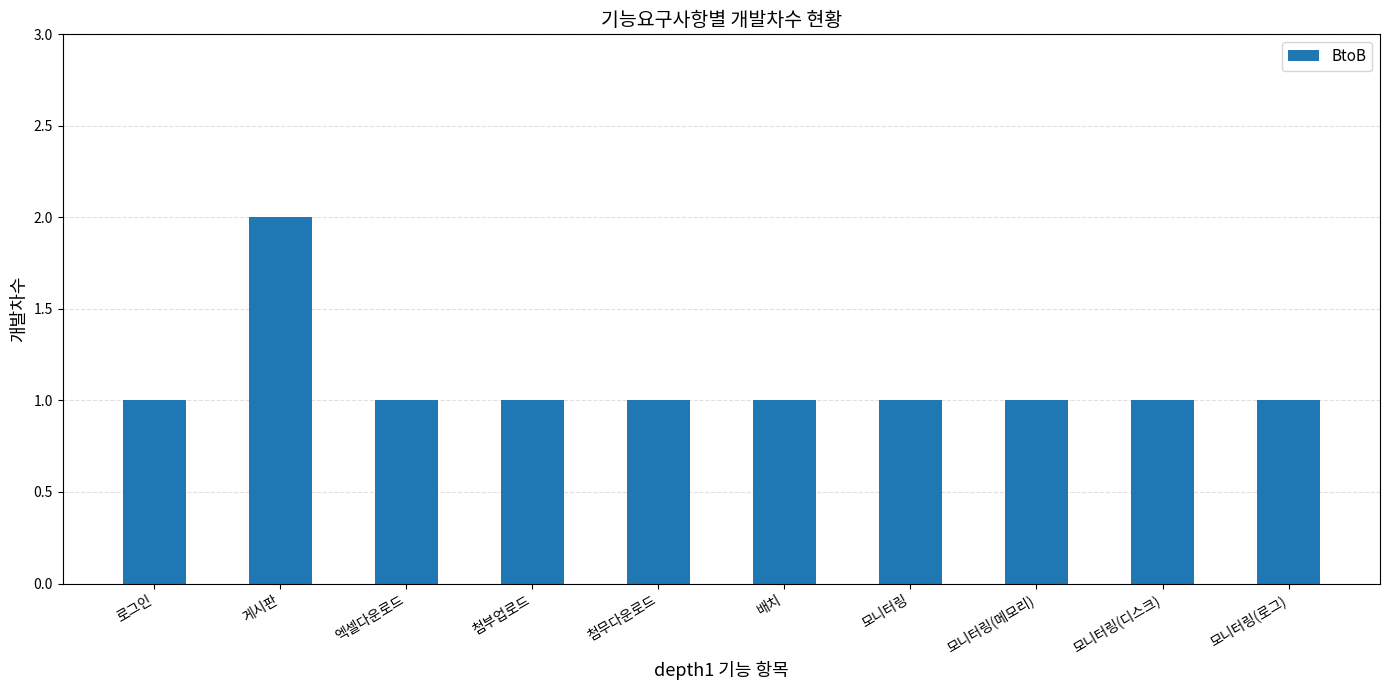

What position from the right is 로그인?

10